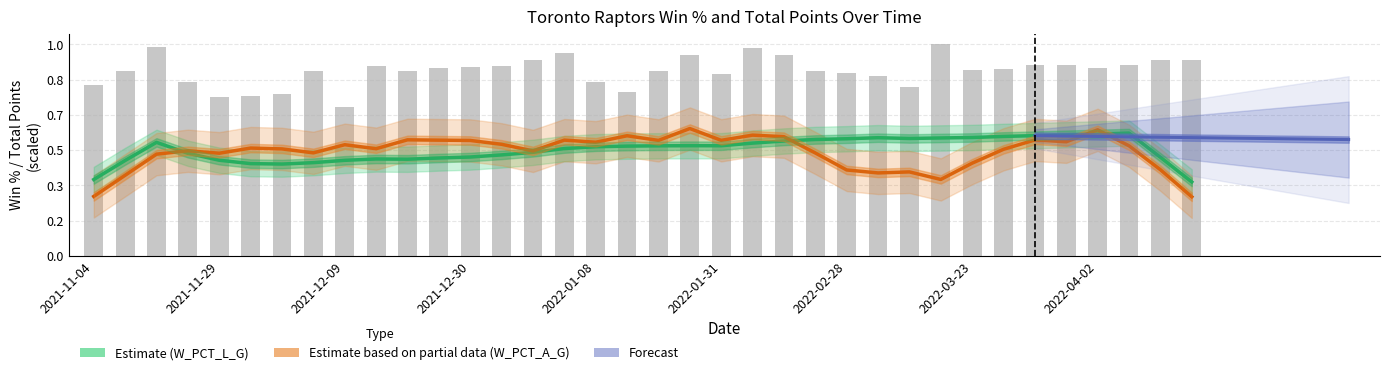

Is it true that W_PCT_A_G equals 0.2 at 2021-12-07?

False